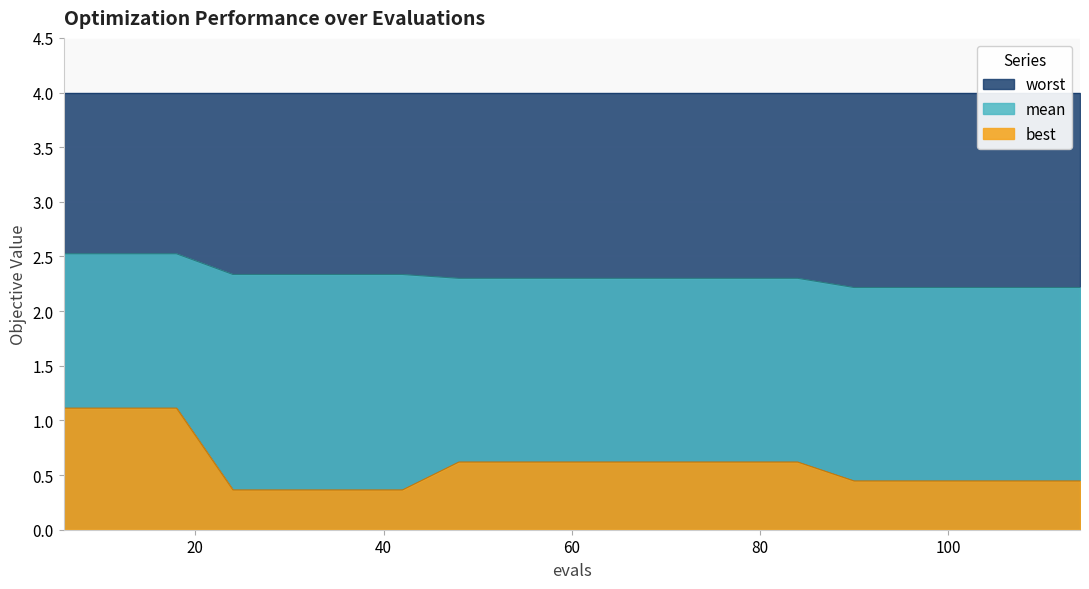

True or false: mean has more than 2 interior local peaks.

False